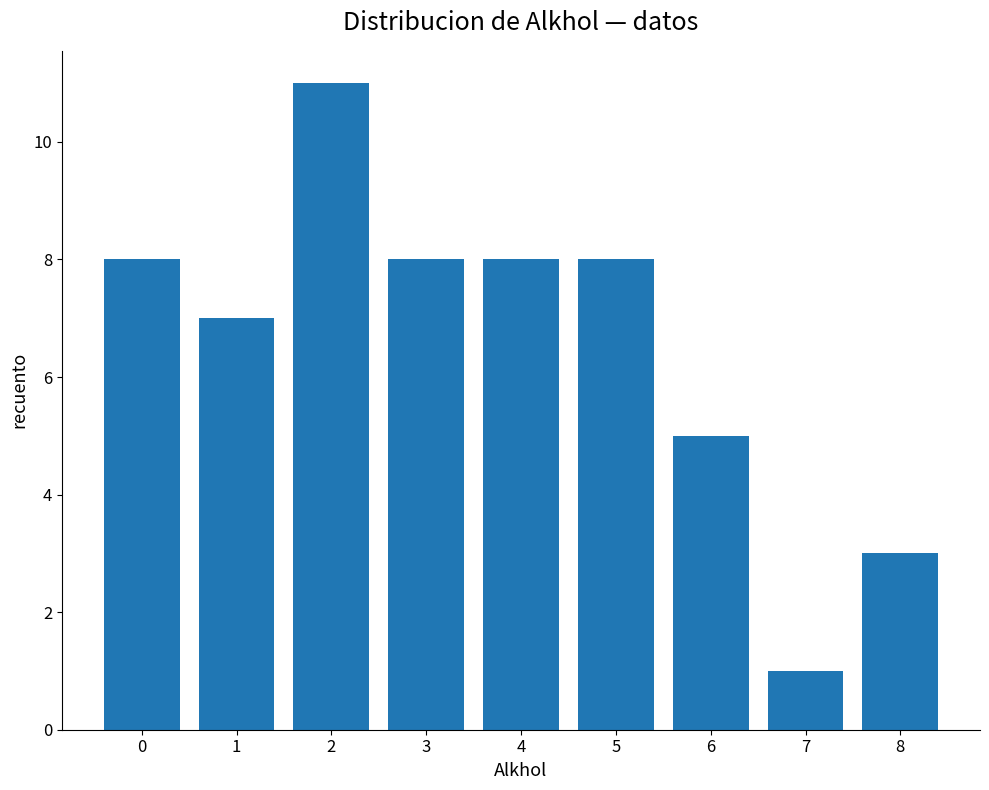

Is it true that the value at 6 is 5?

True